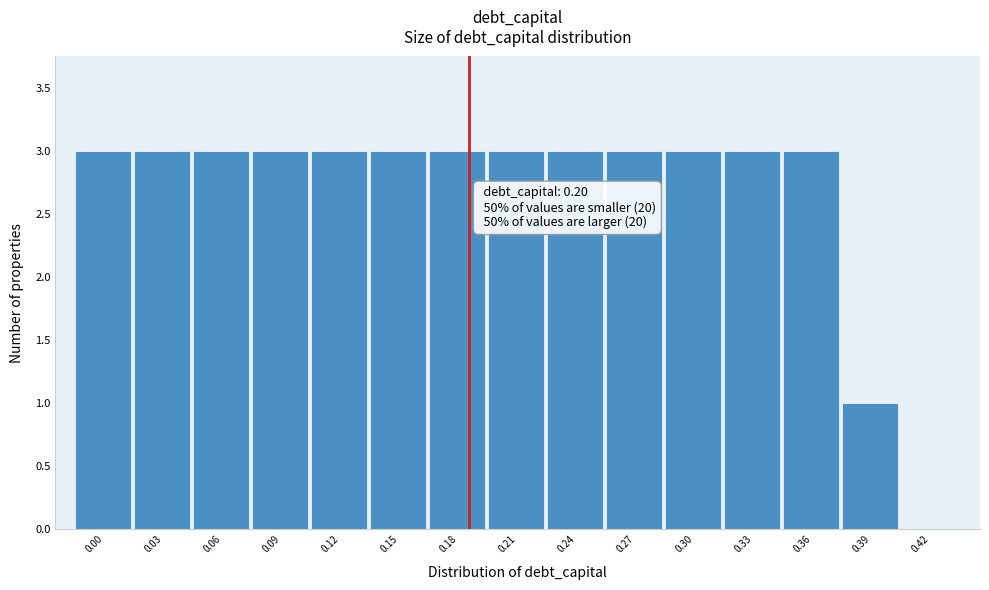

Reading left to right, transcribe all the data shown in this chart.

0.00=3	0.03=3	0.06=3	0.09=3	0.12=3	0.15=3	0.18=3	0.21=3	0.24=3	0.27=3	0.30=3	0.33=3	0.36=3	0.39=1	0.42=0